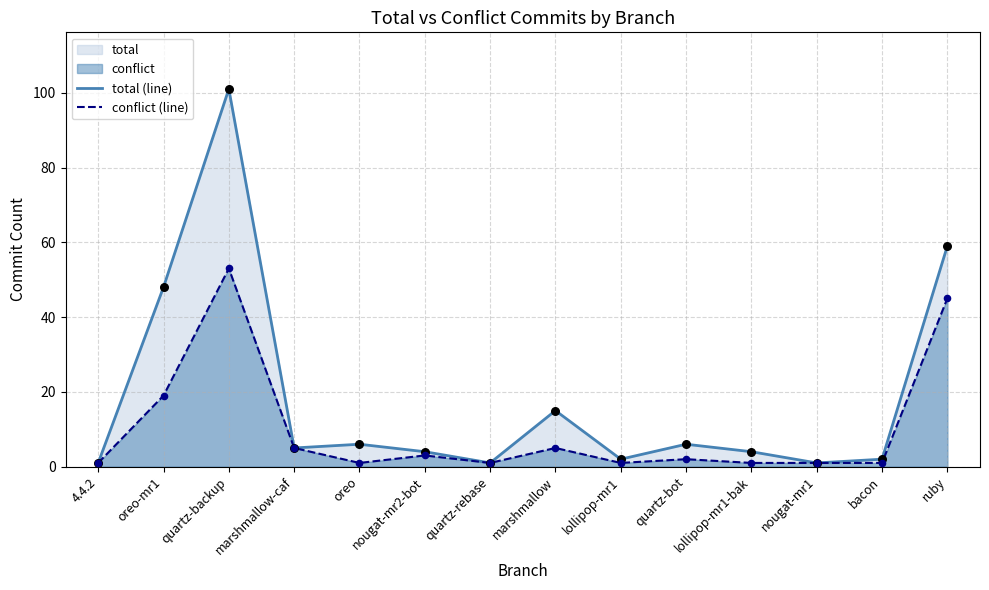

Which series has the largest total across all categories?

total (line)